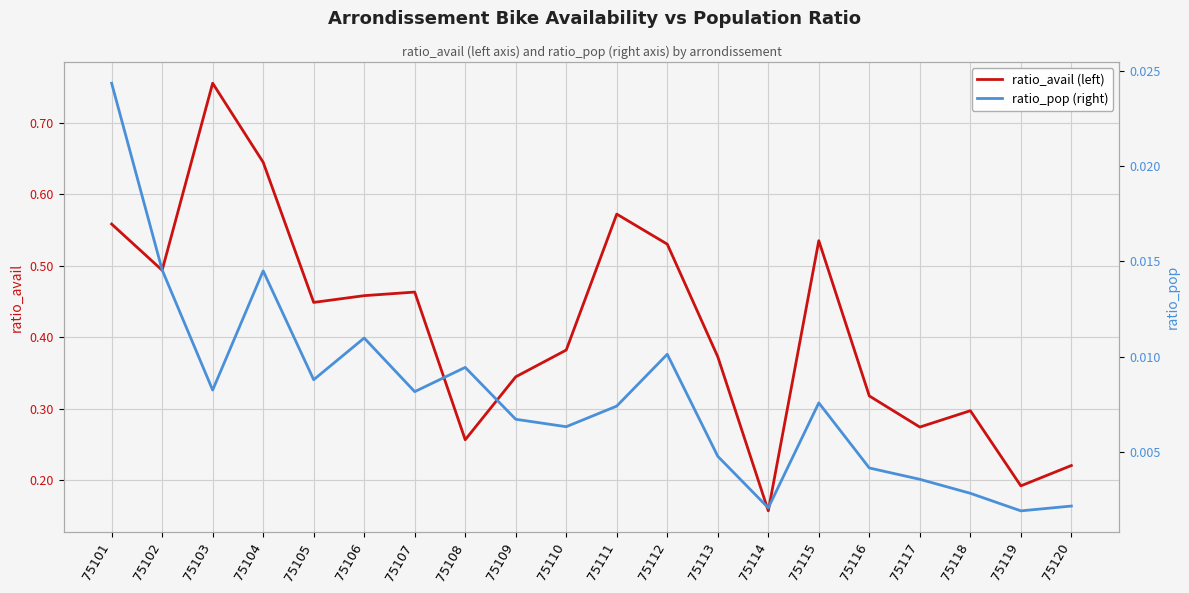

True or false: ratio_pop (right) has a value of 0.0 at 75118.

False